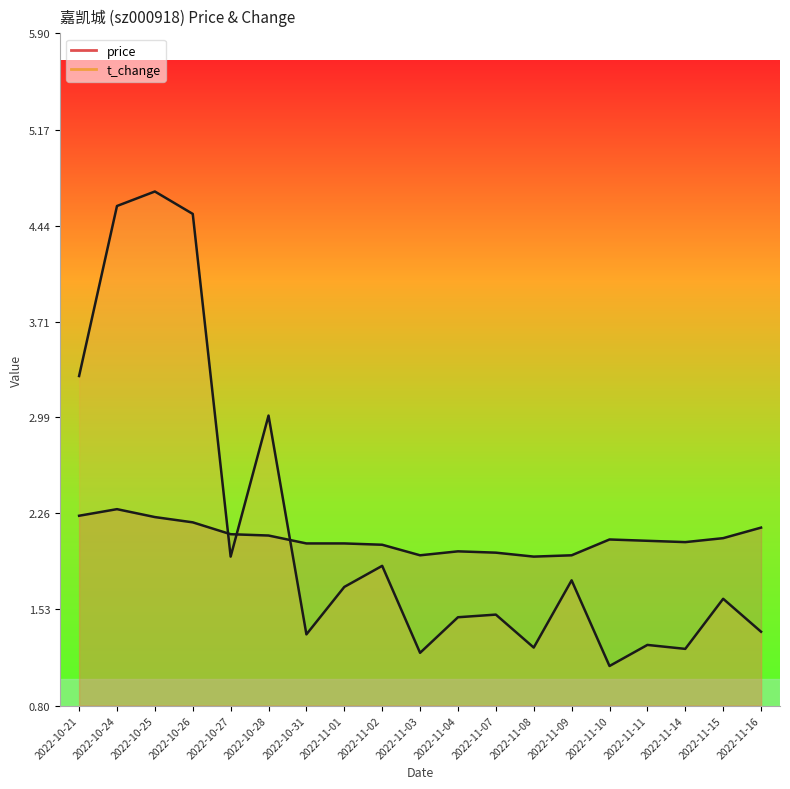

How many times do t_change and price cross each other?

3